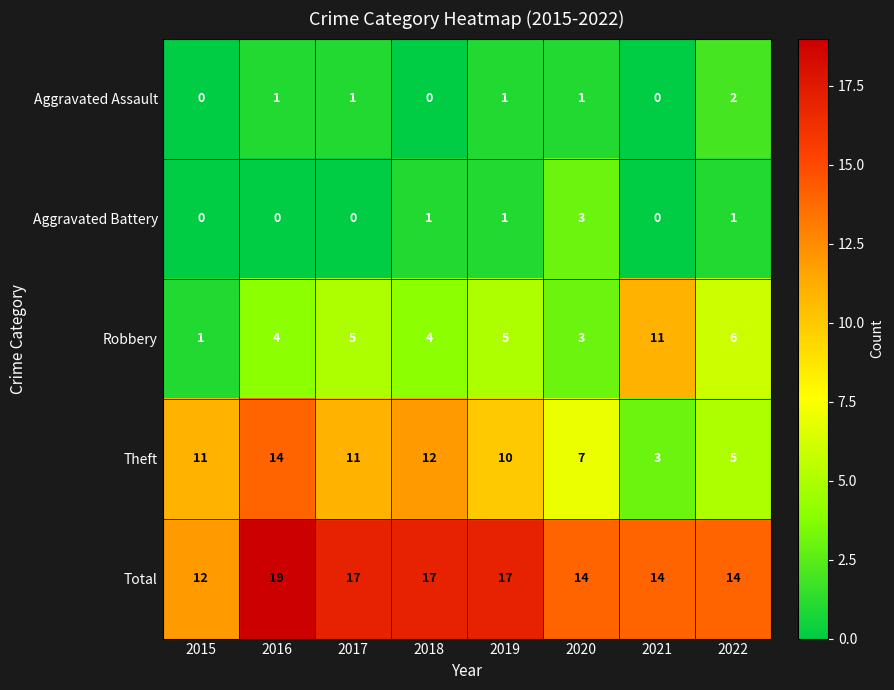

The value of Robbery at 2017 is 5. True or false?

True